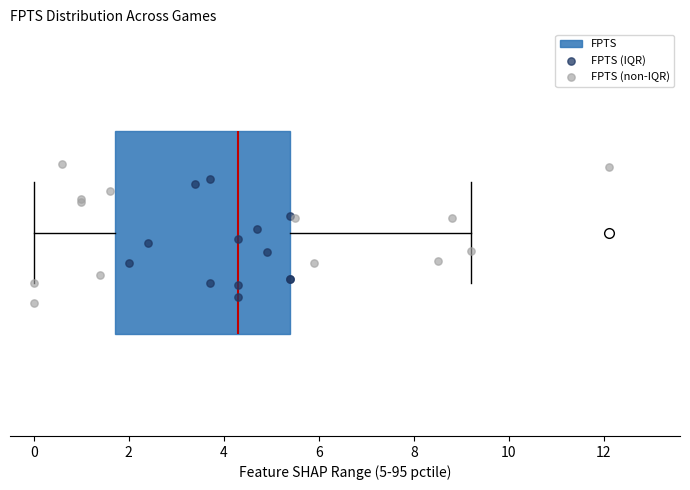

Transcribe this box plot: give where the median line is, the range the box spans, and where the two whiskers end, as read against the x-axis. The values are not printed on the chart, so give them approximately, as read against the axis.

median 4.4, box 1.8 to 5.4, whiskers 0.0 to 9.2